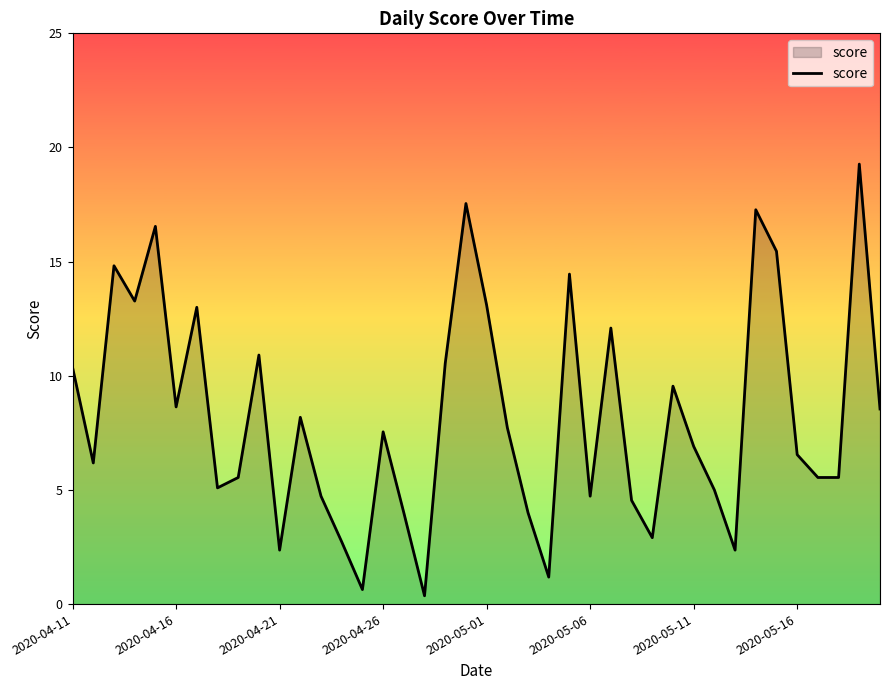

What is the greatest value displayed?

19.3